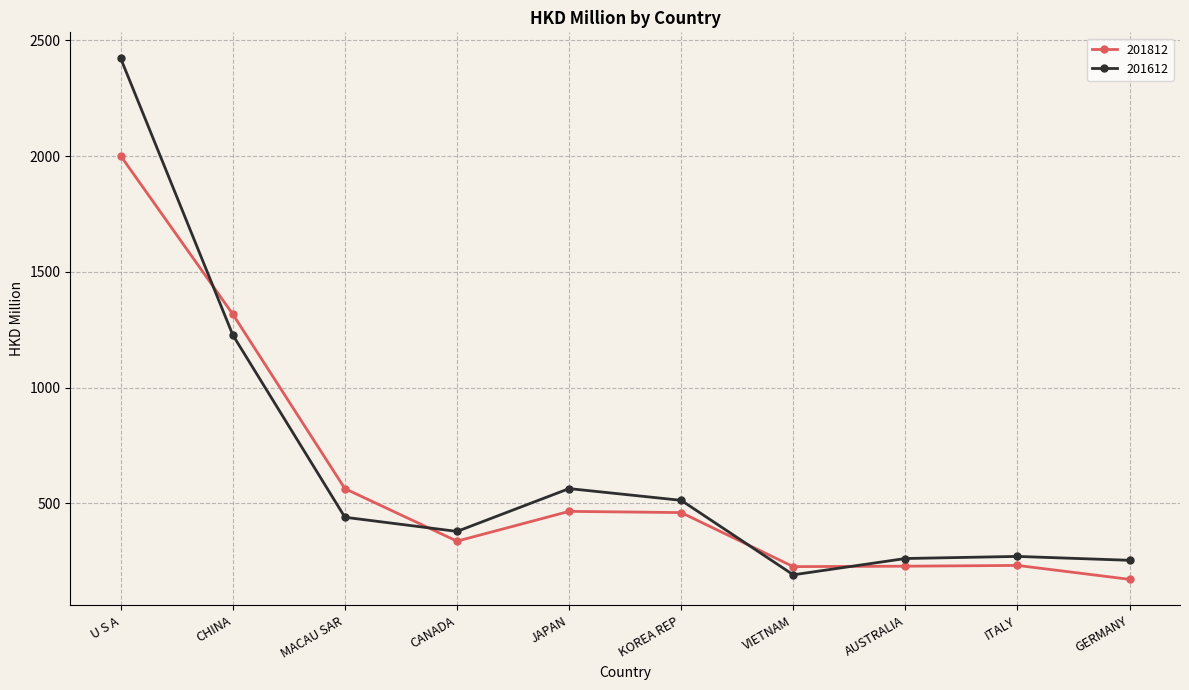

At VIETNAM, list the series in order from largest to smallest.

201812, 201612